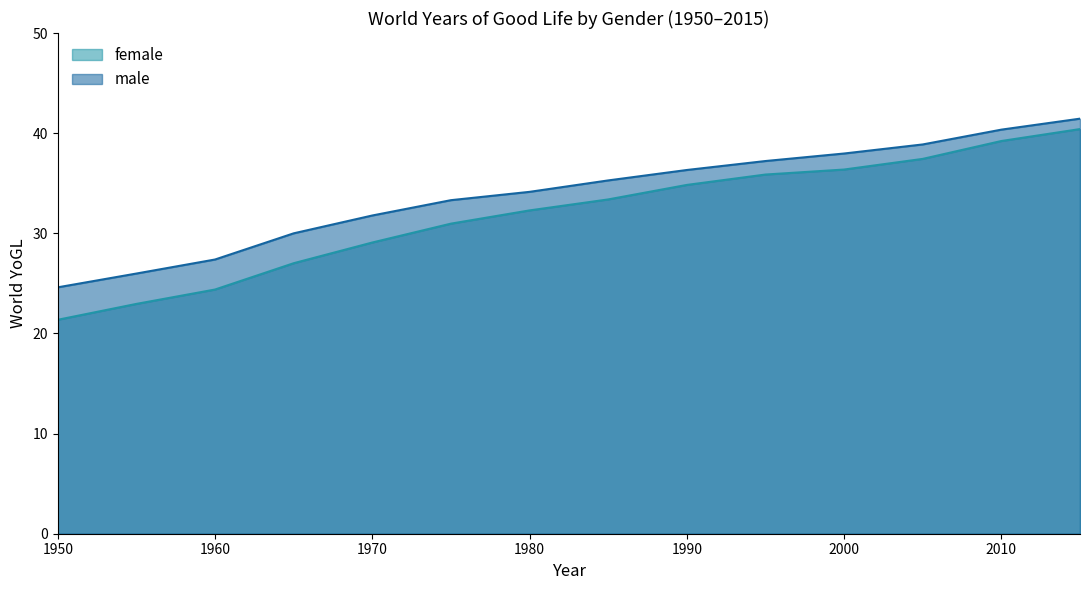

How many values in the male series are below 35?

7